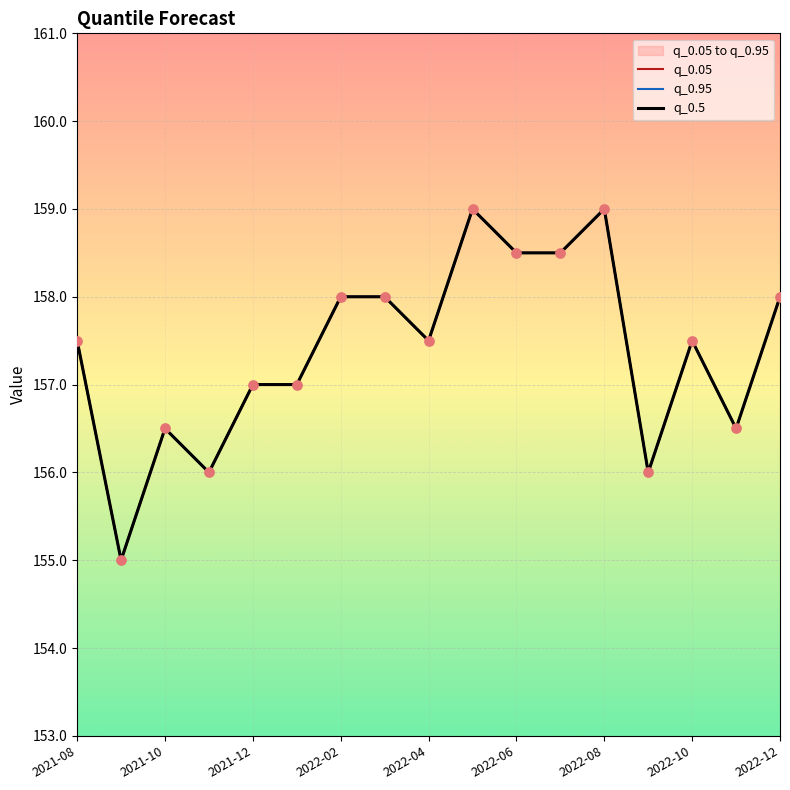

Is the value of q_0.05 at 2022-06 greater than the value of q_0.5 at 2021-08?

No